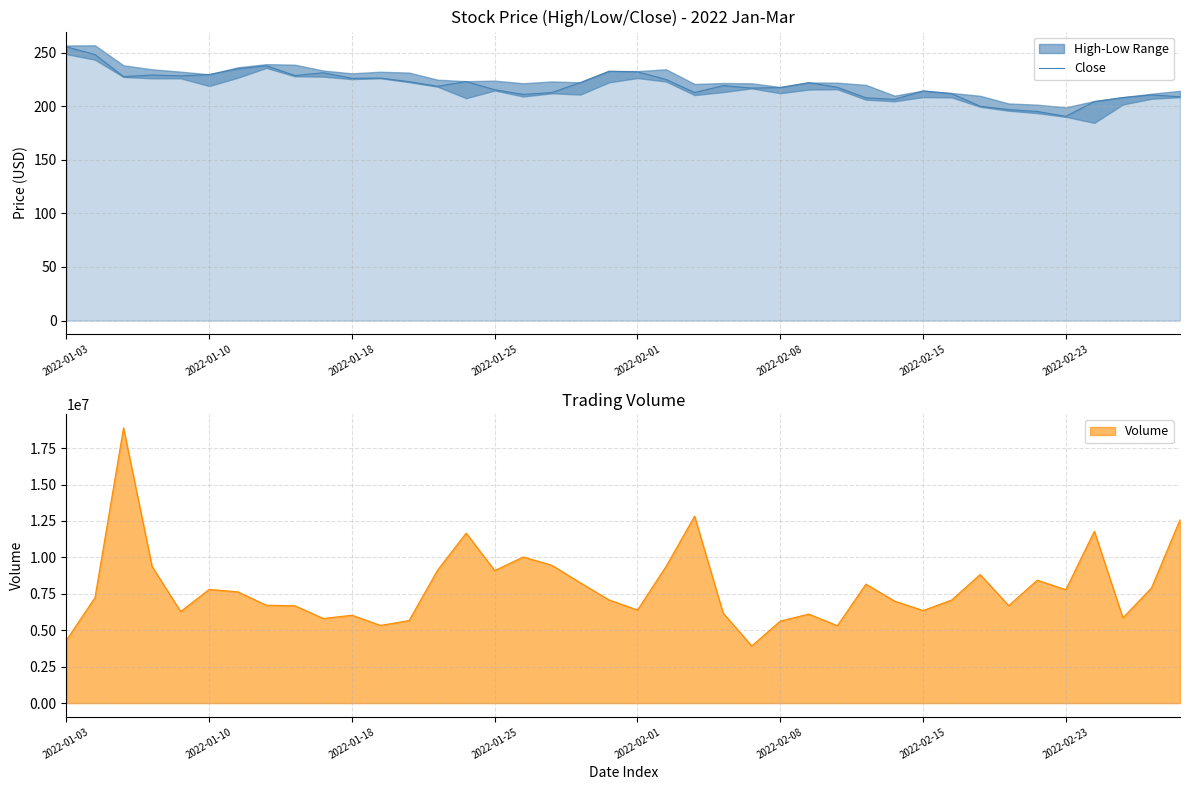

Is it true that Close equals 58.9 at 2022-01-25?

False